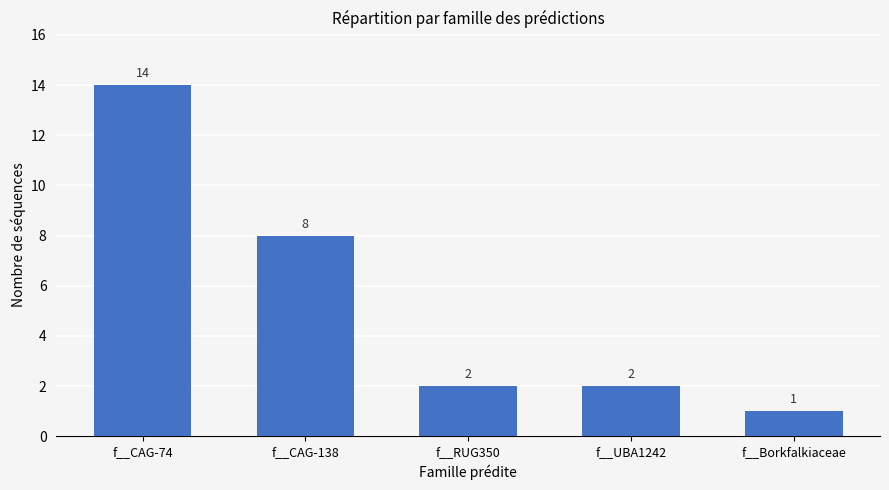

The value at f__Borkfalkiaceae is 1. True or false?

True